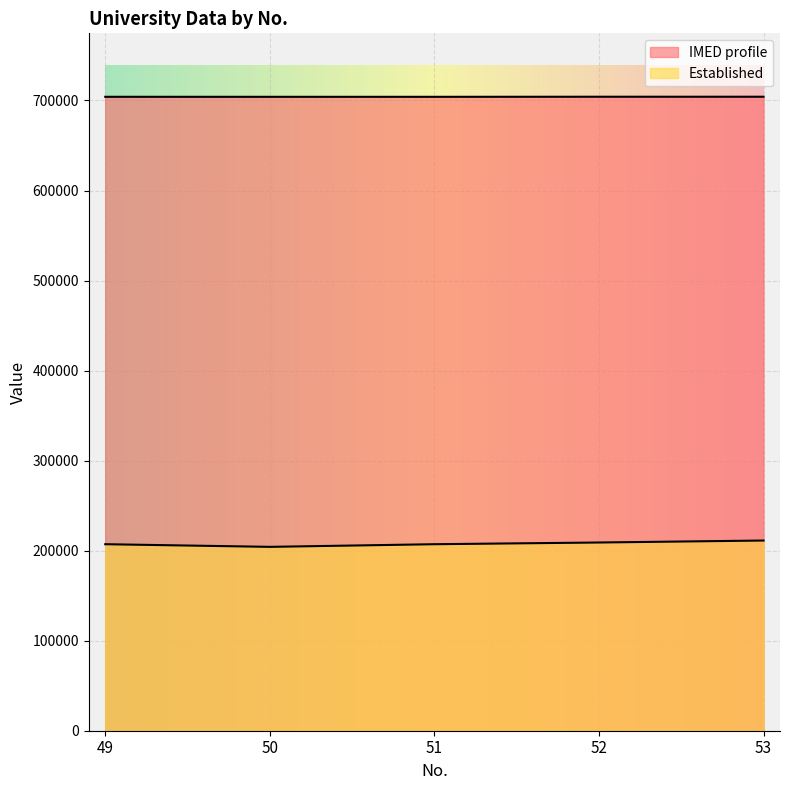

Reading left to right, list all the values displayed in this chart.

IMED profile: 704086.0	704060.0	704065.0	704160.0	704162.0
Established: 207153.8	204214.0	207153.8	209043.7	211248.6